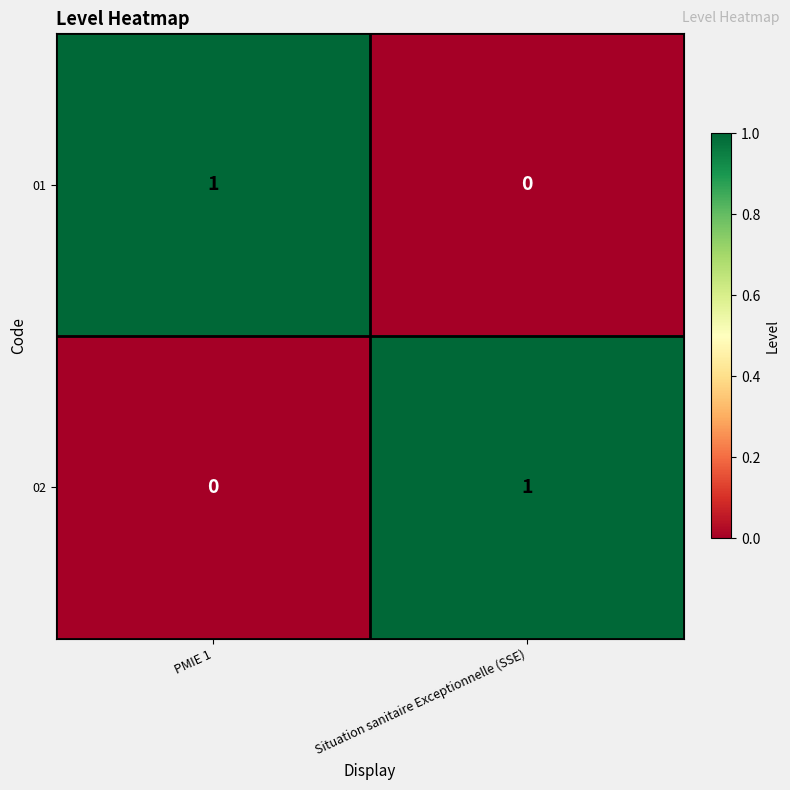

At which label does 02 reach its peak?

Situation sanitaire Exceptionnelle (SSE)